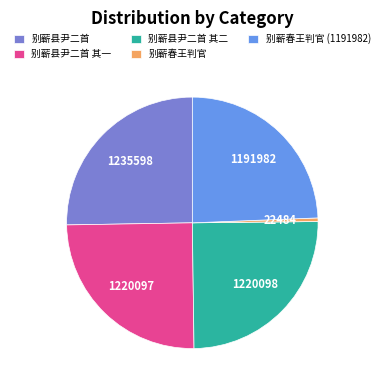

Is 别蕲县尹二首 the majority of the pie?

No